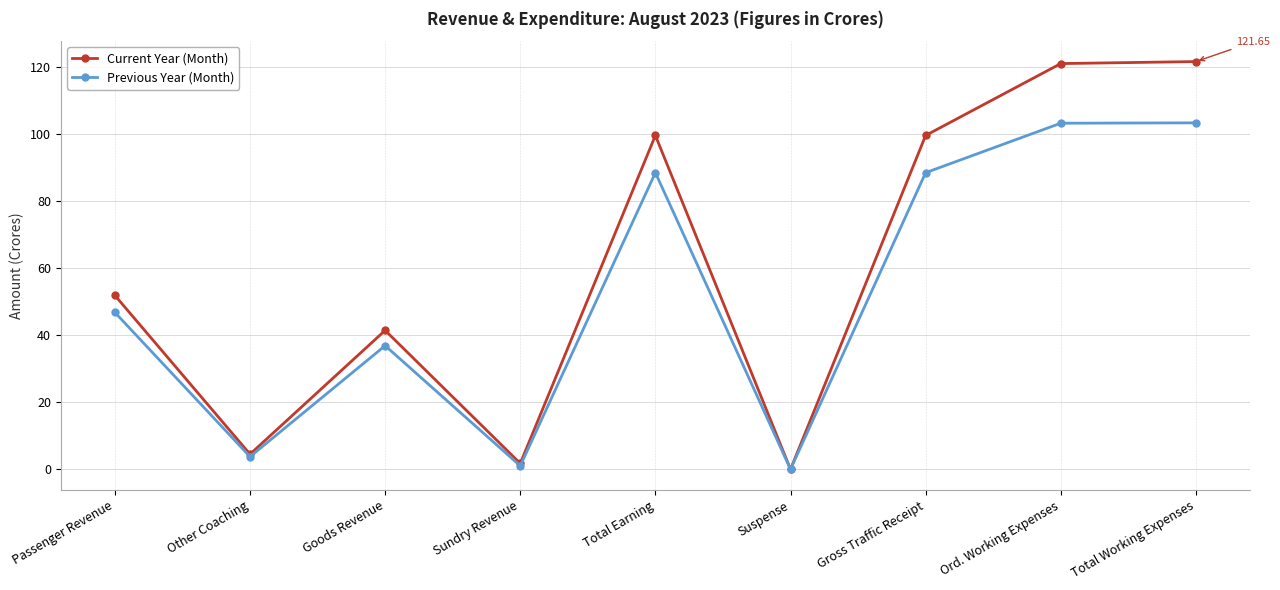

How many interior local valleys does the Previous Year (Month) series have?

3